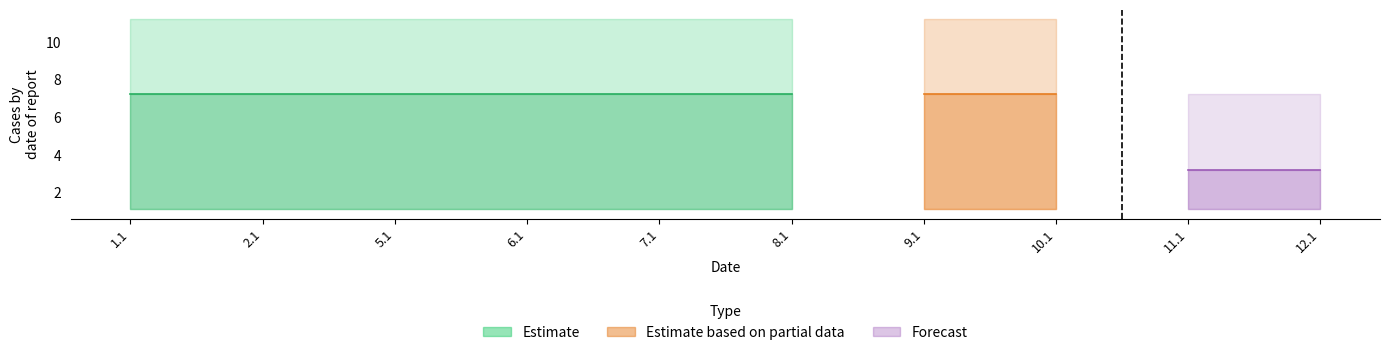

At how many categories does at least one series exceed 5?

10